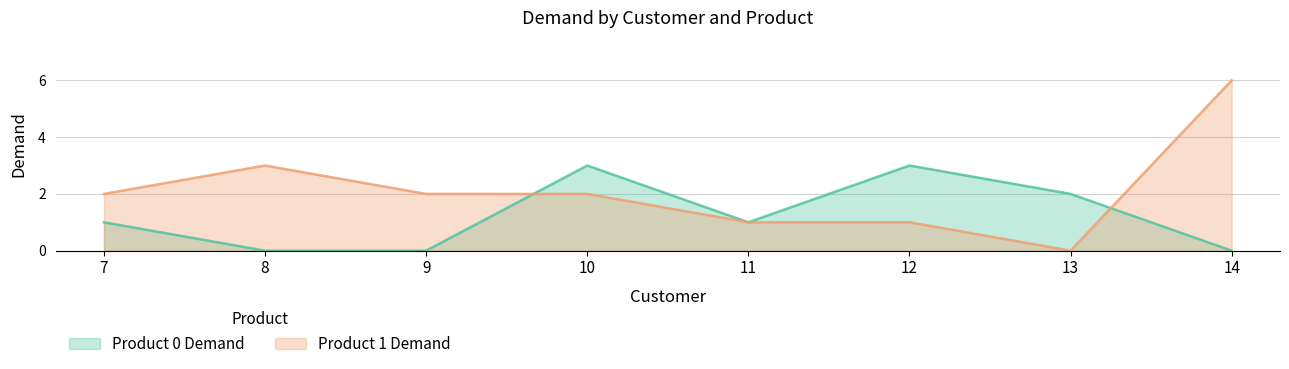

Does the chart display data point markers on the line(s)?

No